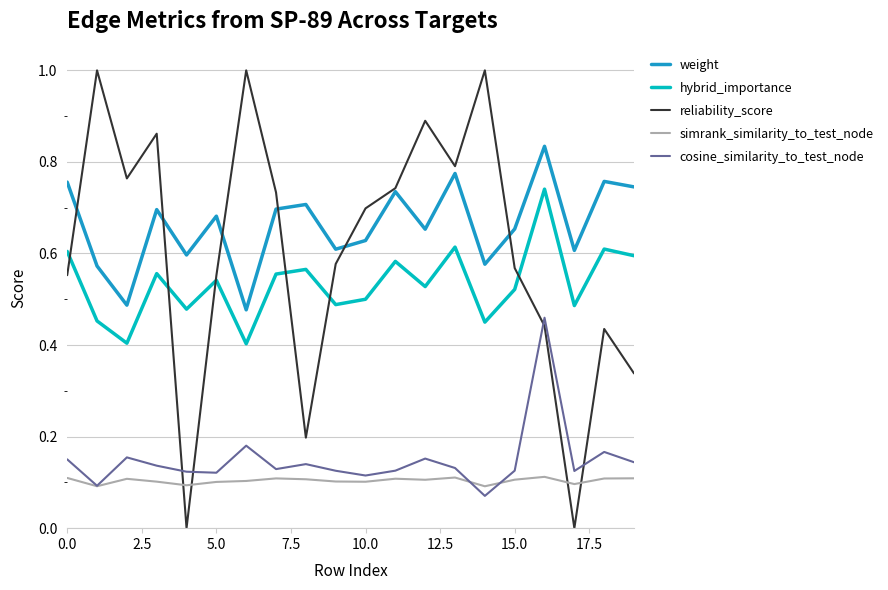

True or false: hybrid_importance and cosine_similarity_to_test_node cross at least once.

False